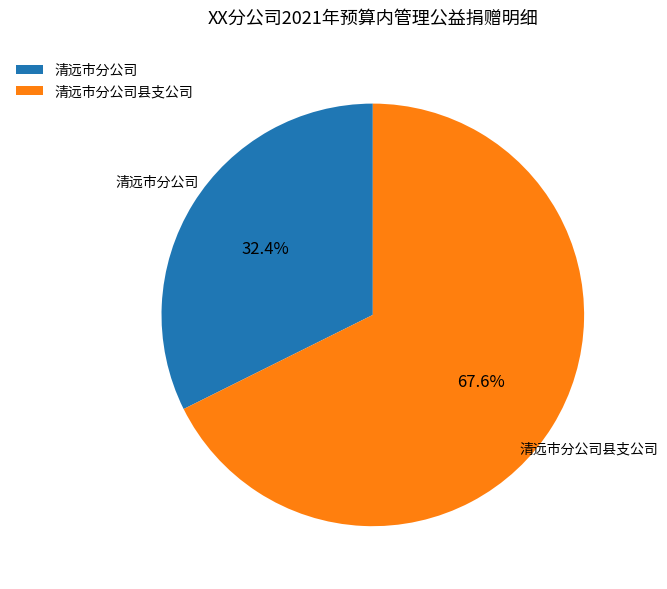

Which category has the biggest portion of the pie?

清远市分公司县支公司